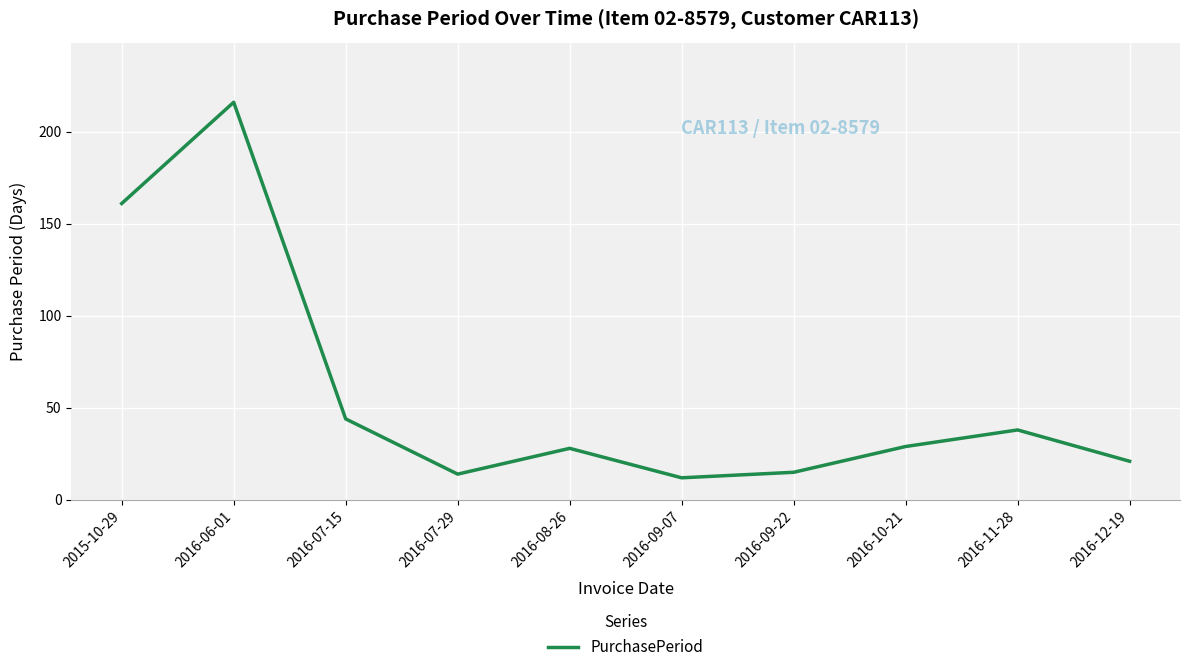

Reading left to right, extract all data points from this chart.

161	216	44	14	28	12	15	29	38	21